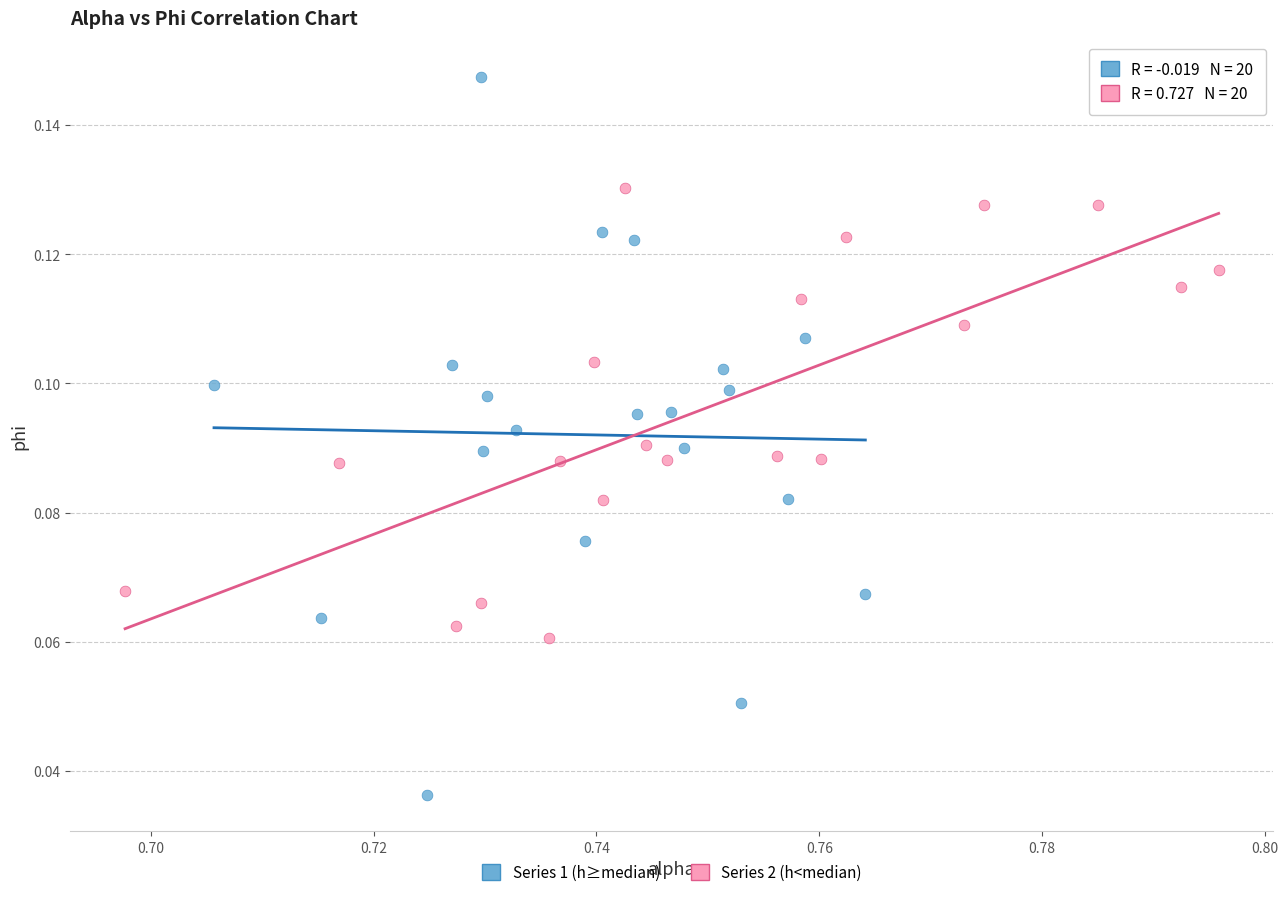

Which series reaches the minimum Y coordinate?

Series 1 (h≥median)